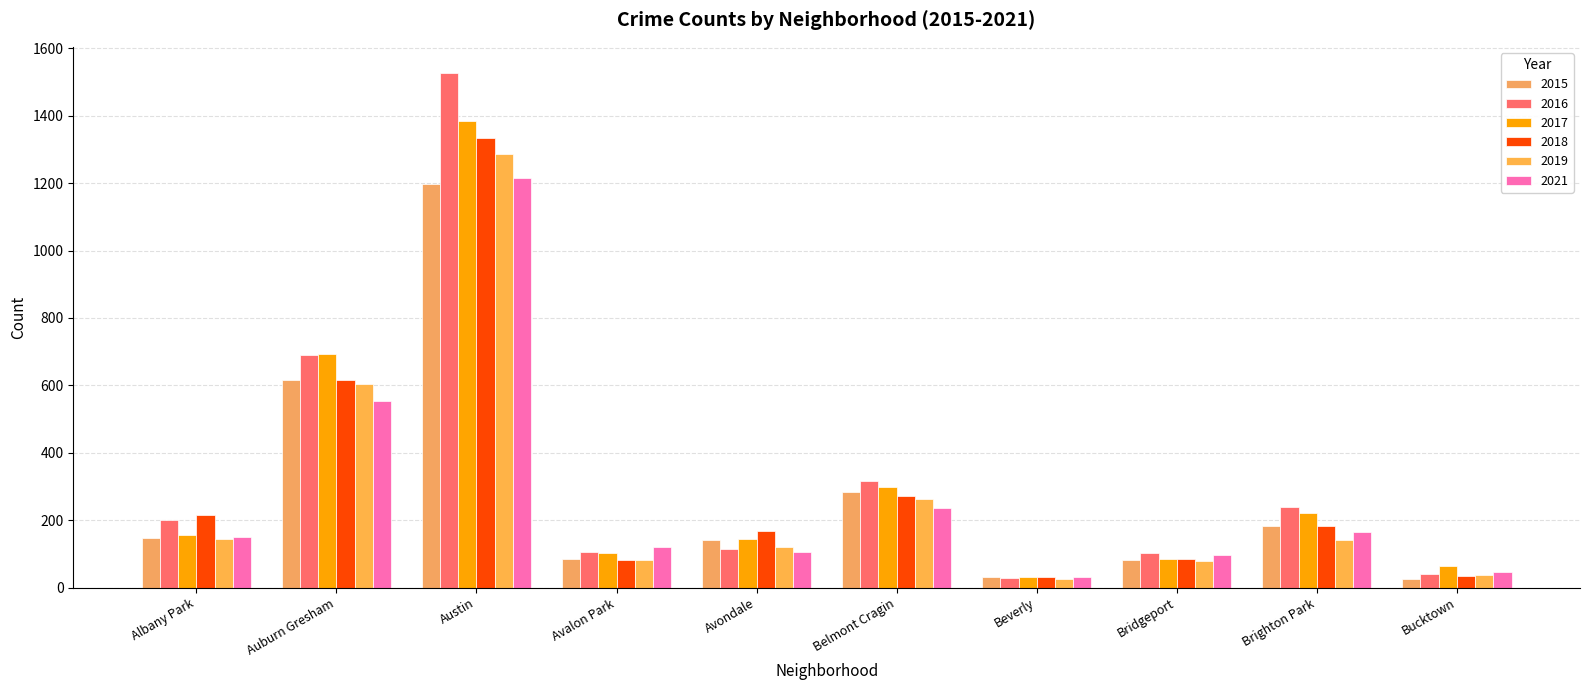

How many series are shown in this chart?

6